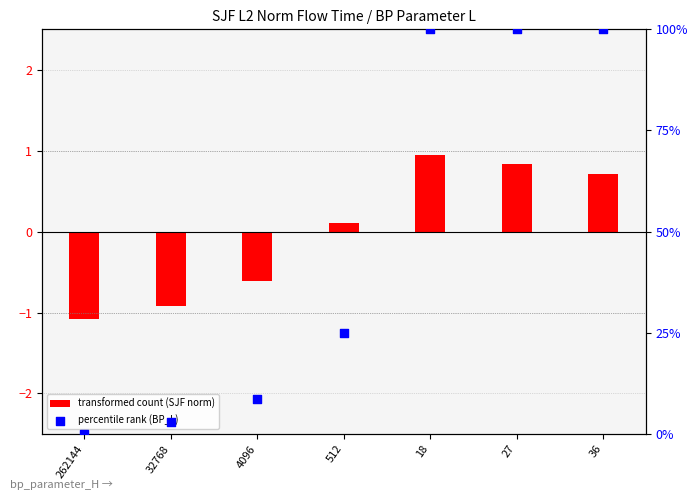

At how many categories does at least one series exceed 57?

3